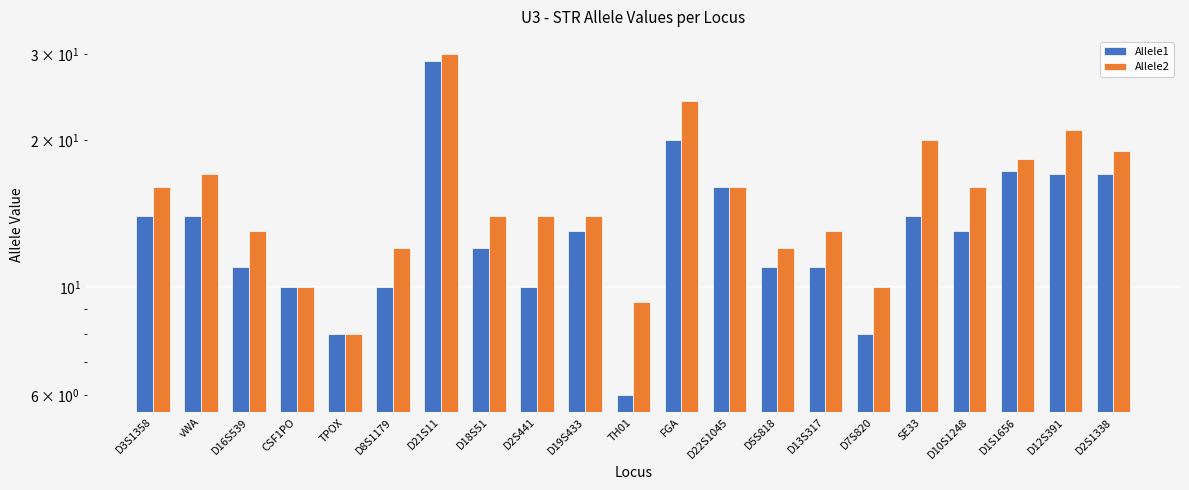

What position from the right is SE33?

5